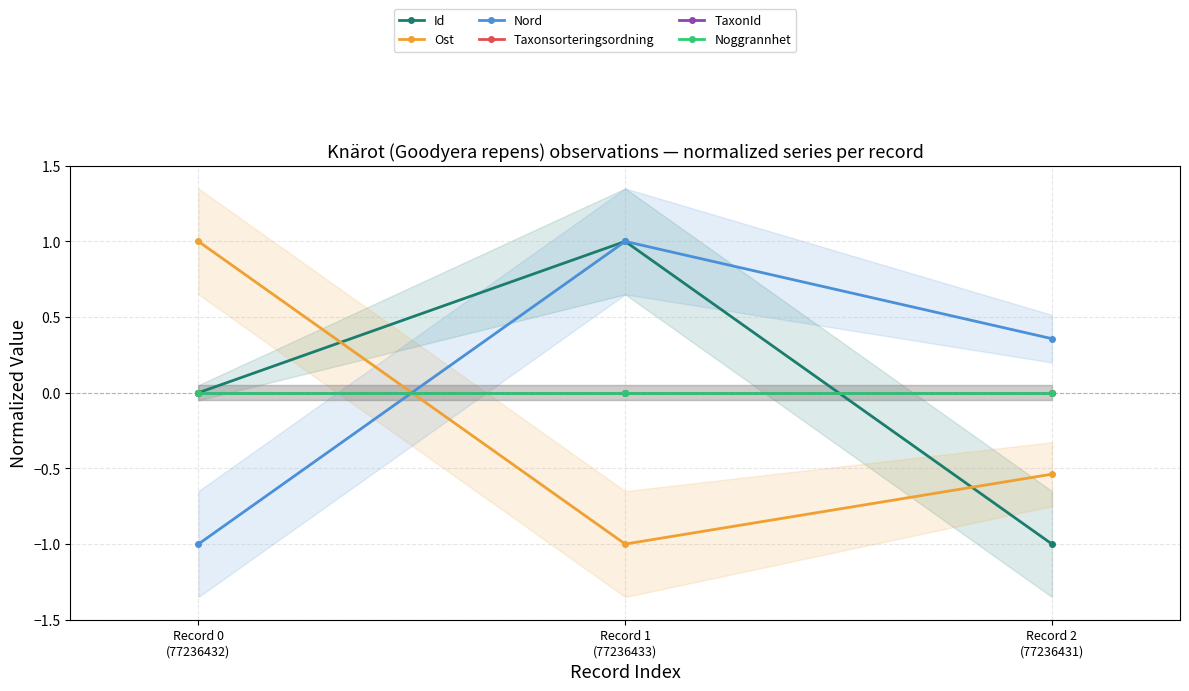

How many data points in Ost are above 0?

1